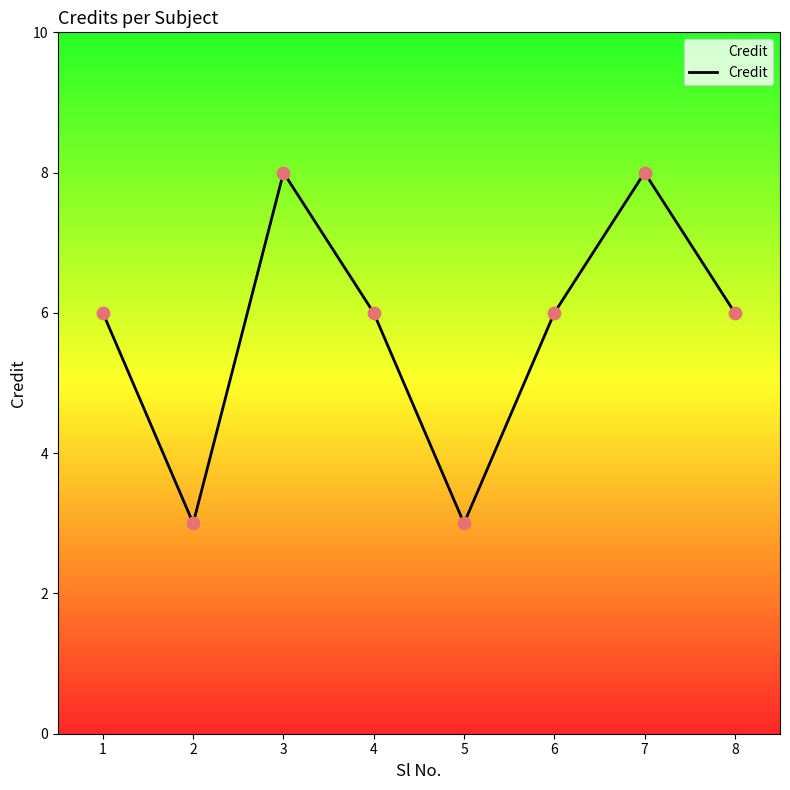

Which has a higher value, 4 or 7?

7